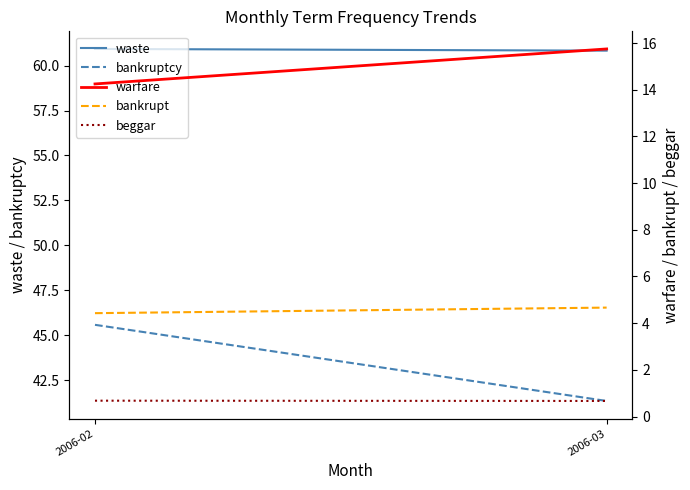

What is the difference between the maximum and minimum values in the bankrupt series?

0.2